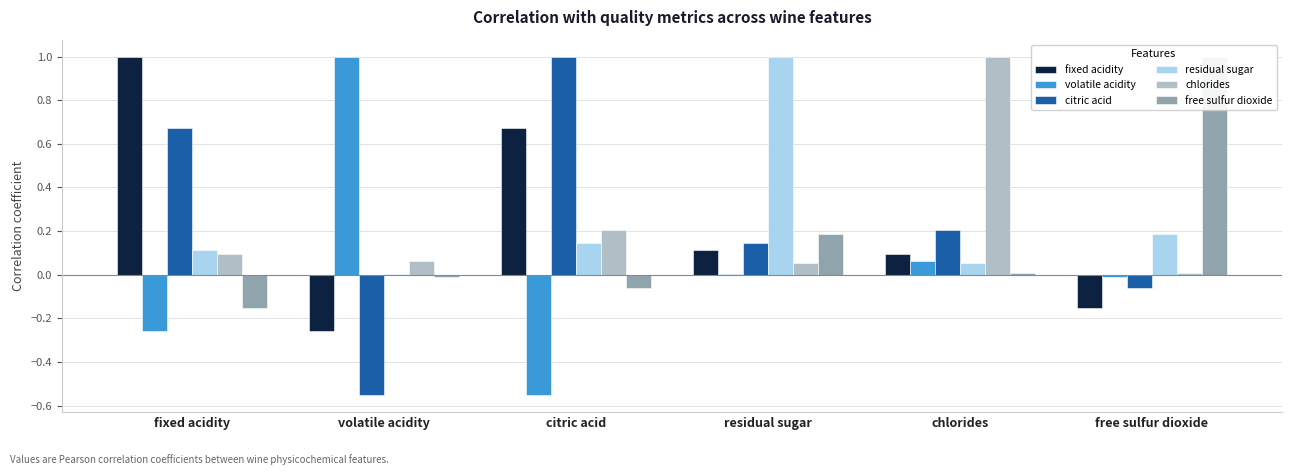

Reading left to right, what are all the values shown in this chart?

fixed acidity: fixed acidity=1.0	volatile acidity=-0.3	citric acid=0.7	residual sugar=0.1	chlorides=0.1	free sulfur dioxide=-0.2
volatile acidity: fixed acidity=-0.3	volatile acidity=1.0	citric acid=-0.6	residual sugar=0.0	chlorides=0.1	free sulfur dioxide=-0.0
citric acid: fixed acidity=0.7	volatile acidity=-0.6	citric acid=1.0	residual sugar=0.1	chlorides=0.2	free sulfur dioxide=-0.1
residual sugar: fixed acidity=0.1	volatile acidity=0.0	citric acid=0.1	residual sugar=1.0	chlorides=0.1	free sulfur dioxide=0.2
chlorides: fixed acidity=0.1	volatile acidity=0.1	citric acid=0.2	residual sugar=0.1	chlorides=1.0	free sulfur dioxide=0.0
free sulfur dioxide: fixed acidity=-0.2	volatile acidity=-0.0	citric acid=-0.1	residual sugar=0.2	chlorides=0.0	free sulfur dioxide=1.0